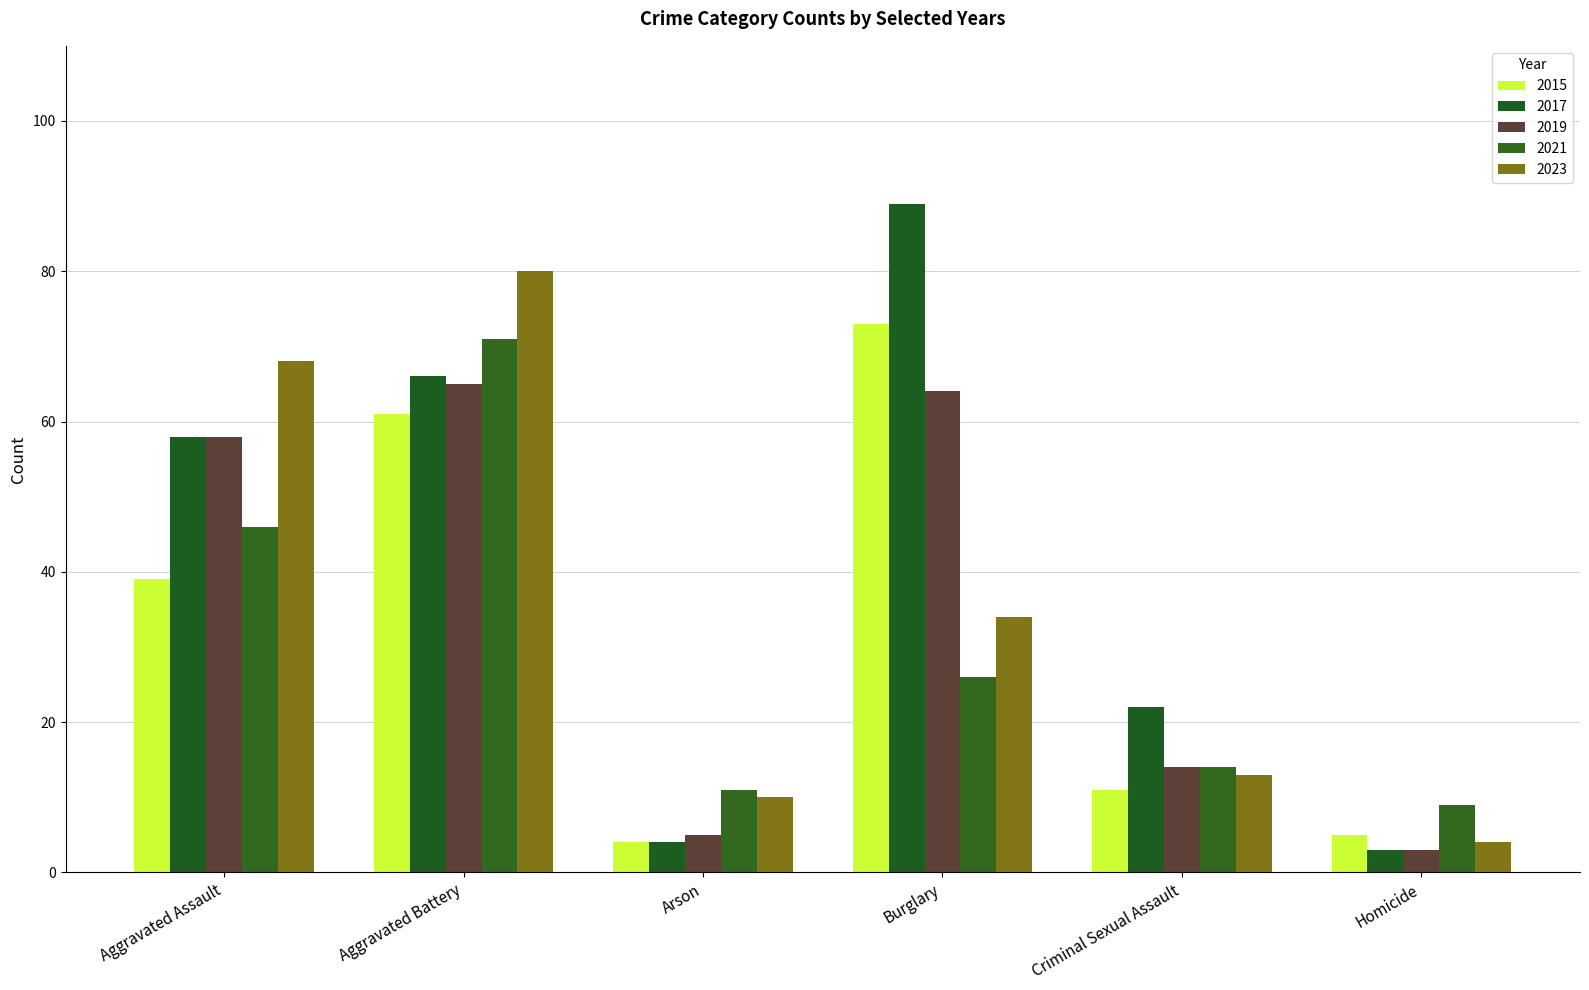

The 2015 series shows 5 at Homicide. True or false?

True